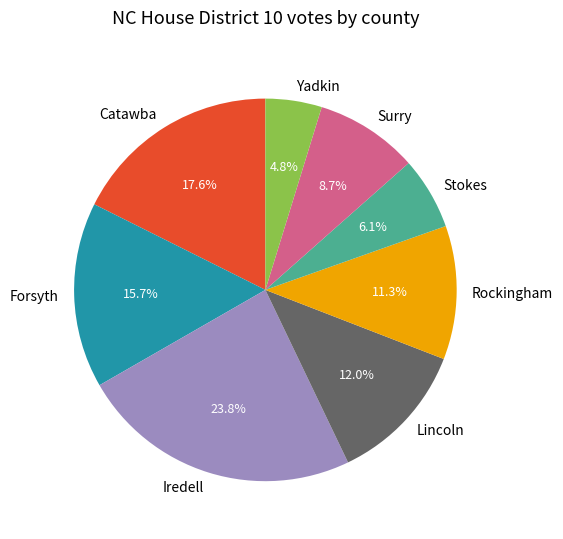

Which has a higher value, Forsyth or Rockingham?

Forsyth